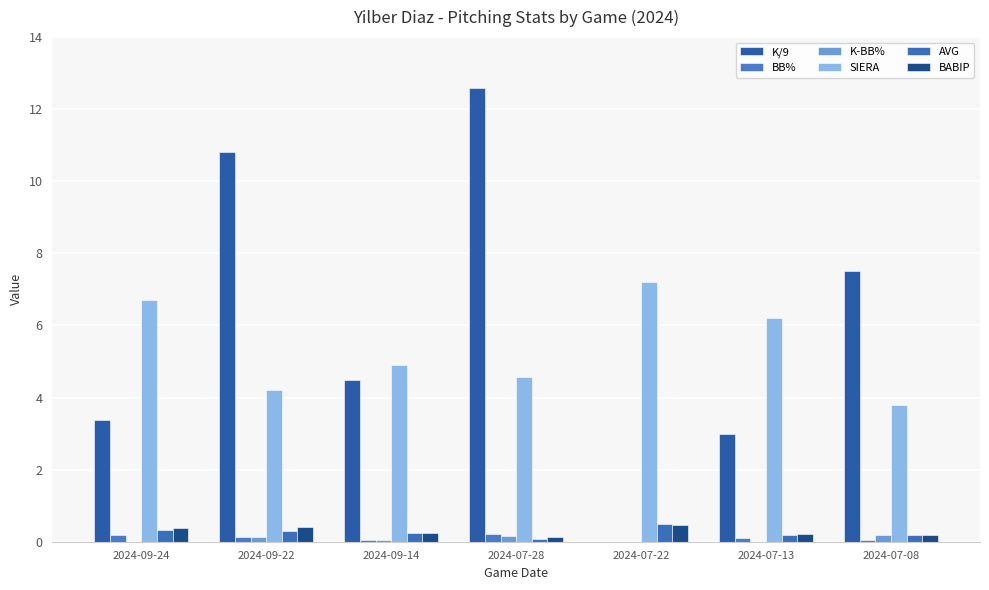

Is the value of K/9 at 2024-07-22 greater than the value of K-BB% at 2024-07-08?

No